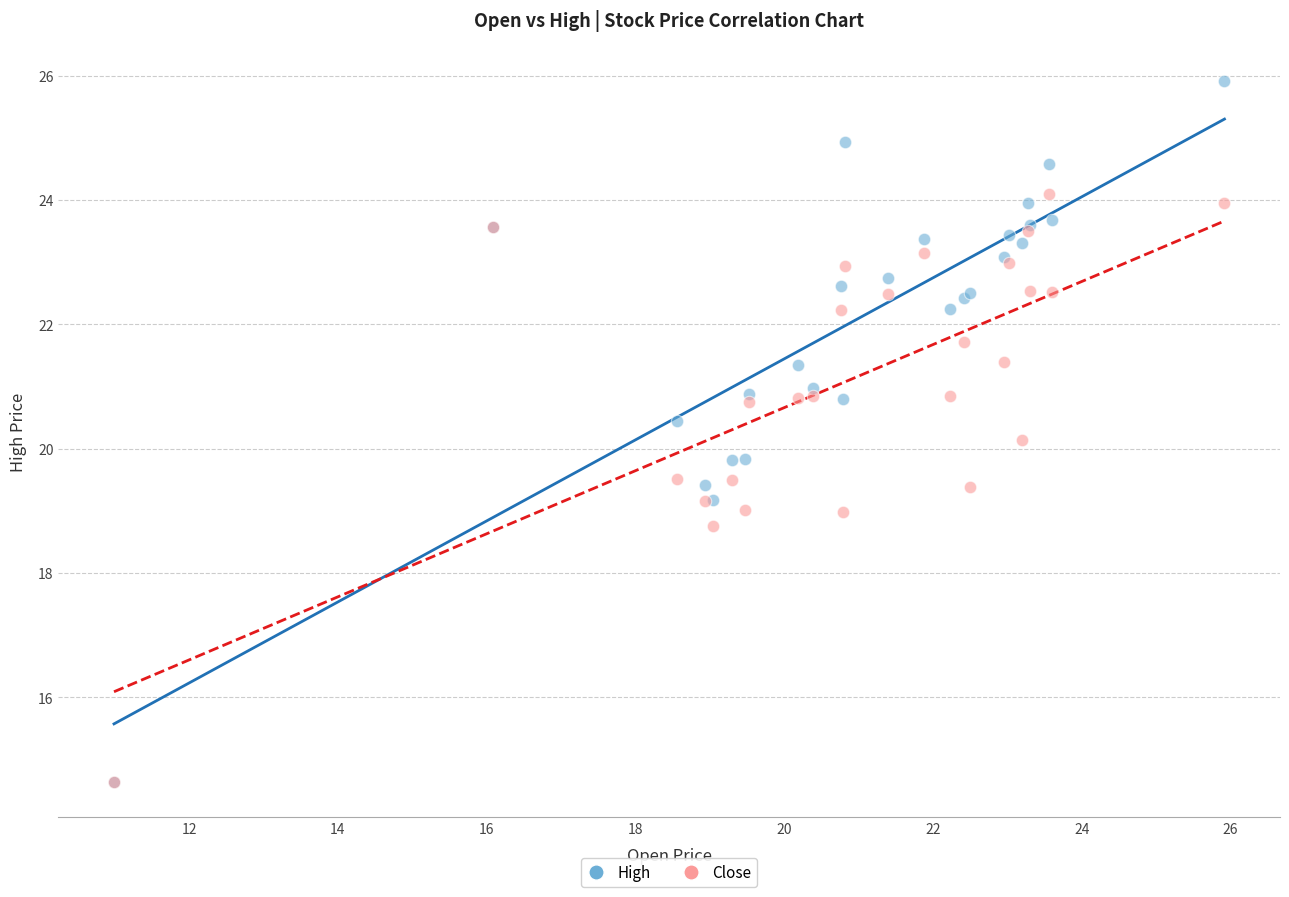

What are all the series names shown in the legend?

High, Close